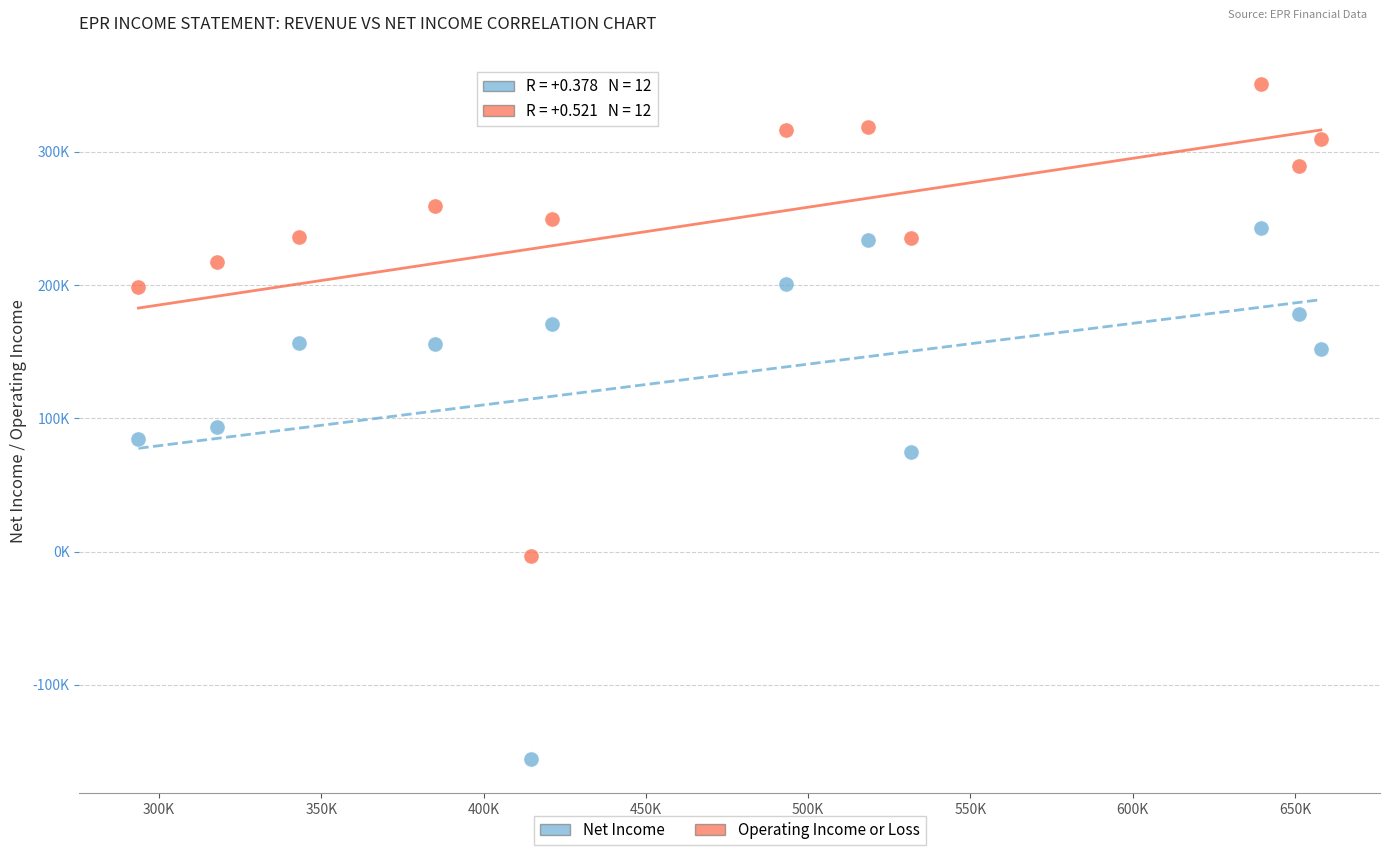

Which series has the widest spread of Y values?

Net Income